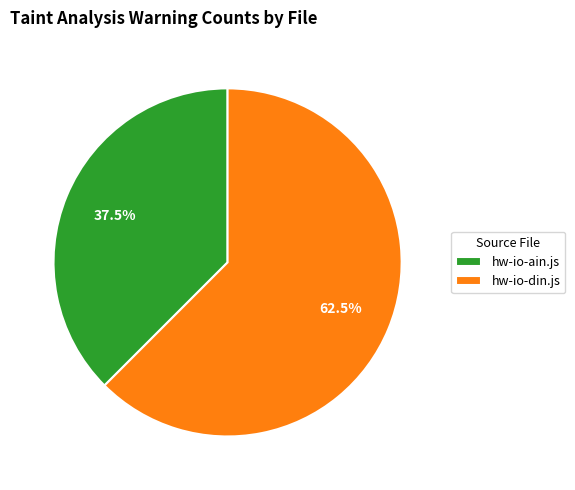

True or false: hw-io-ain.js accounts for 49% of the total.

False